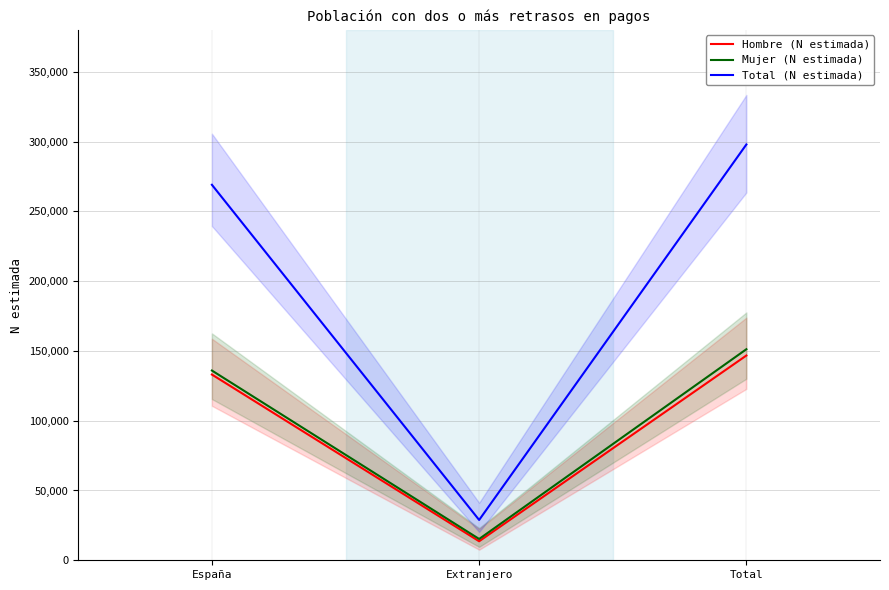

Reading left to right, list all the values displayed in this chart.

Hombre (N estimada): 133062	13621	146683
Mujer (N estimada): 135934	15260	151194
Total (N estimada): 268996	28881	297877